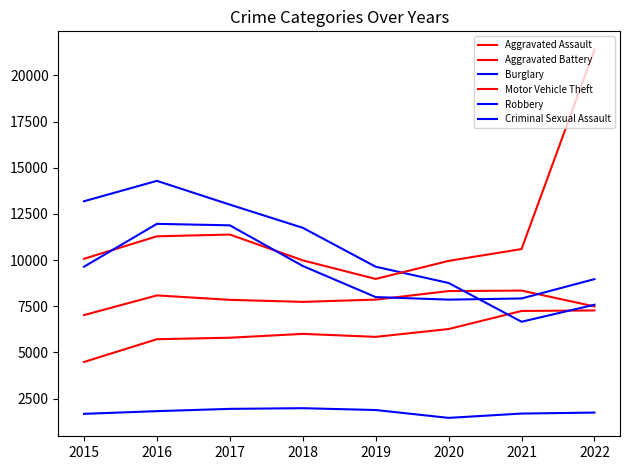

How many lines are shown in the chart?

6